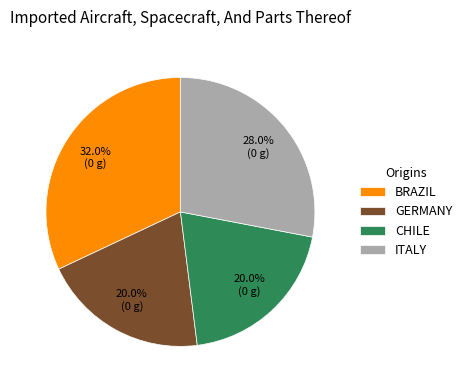

Which has a higher value, ITALY or CHILE?

ITALY